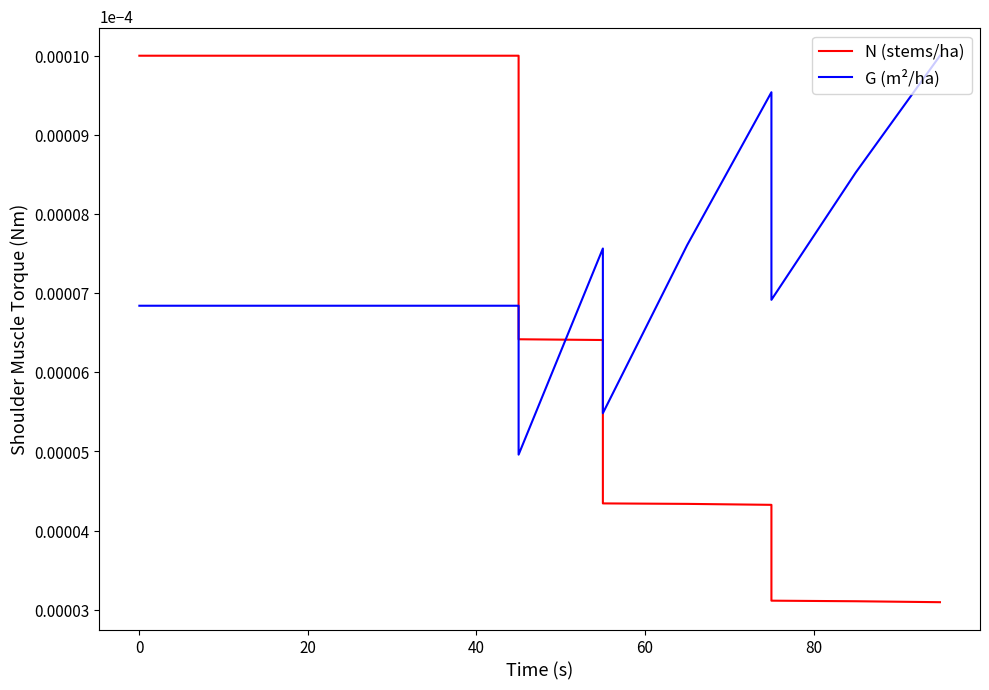

List the series in order of their peak value, highest first.

N (stems/ha), G (m²/ha)